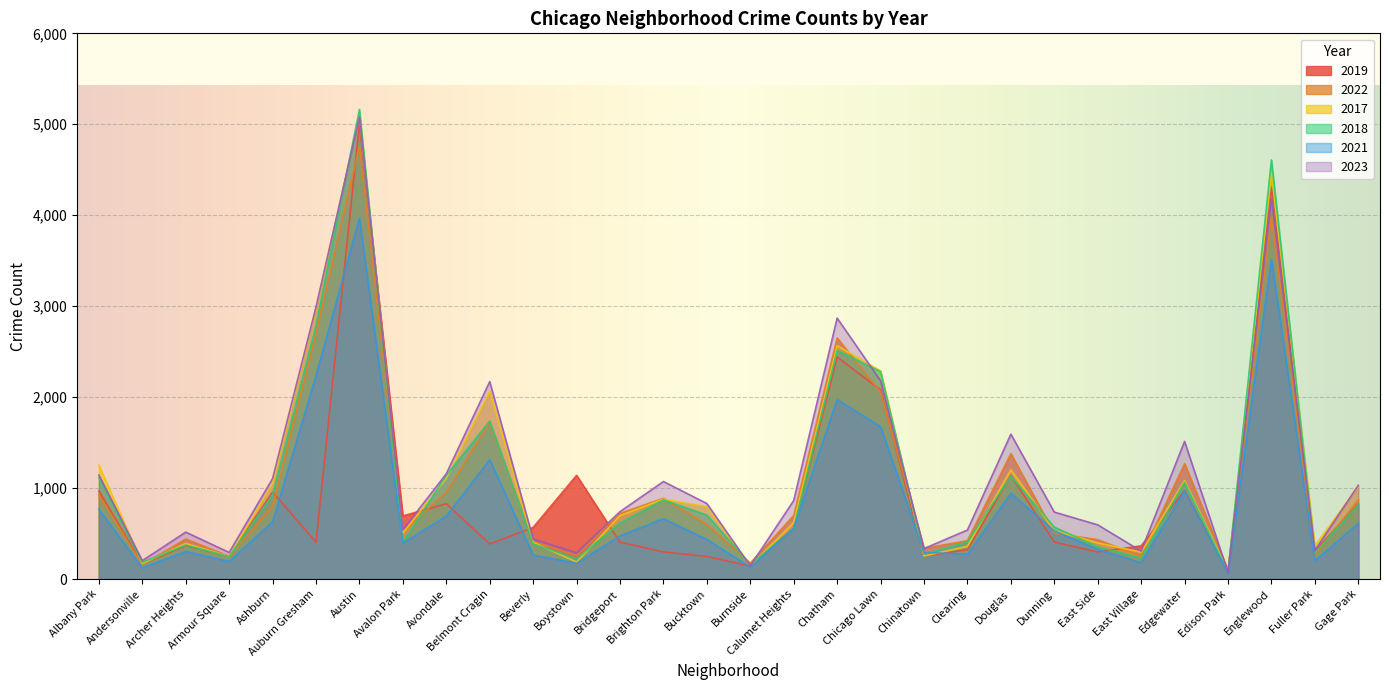

How many values in the 2022 series exceed 698?

14